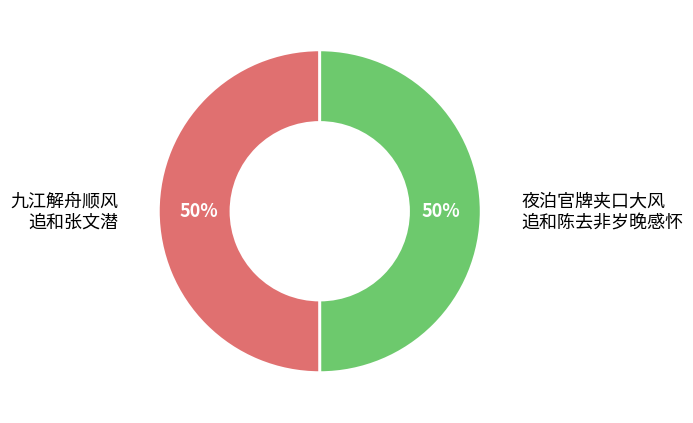

Count the number of slices in the pie.

2